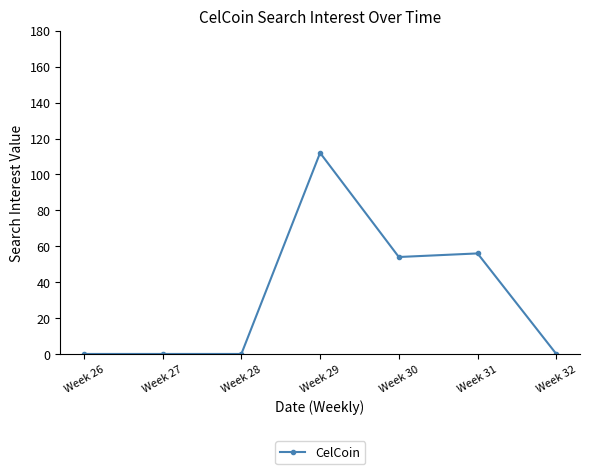

Is it true that the value at Week 32 is 0?

True